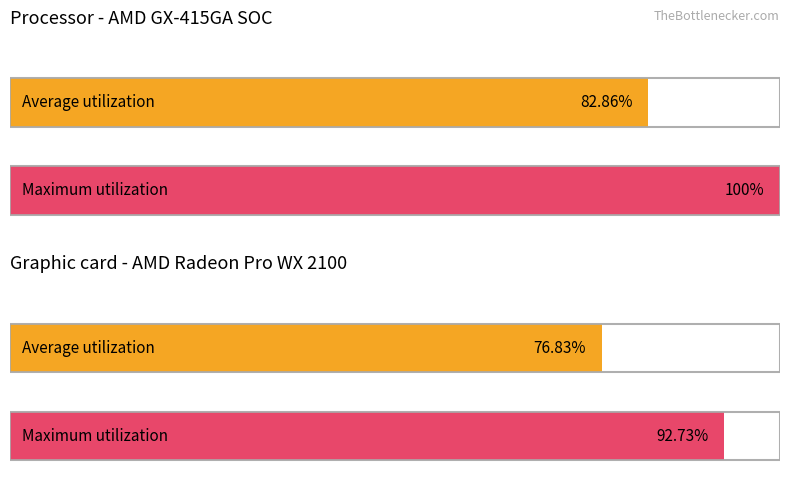

What are all the series names shown in the legend?

Average utilization, Maximum utilization